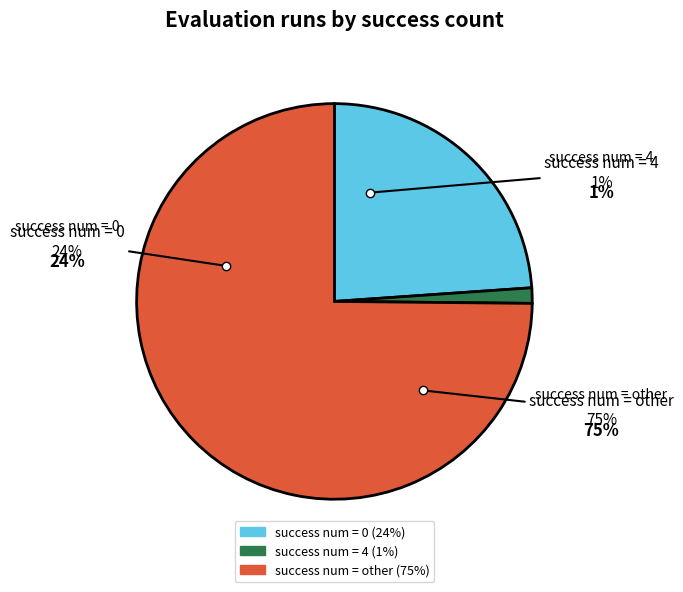

Count the number of slices in the pie.

3